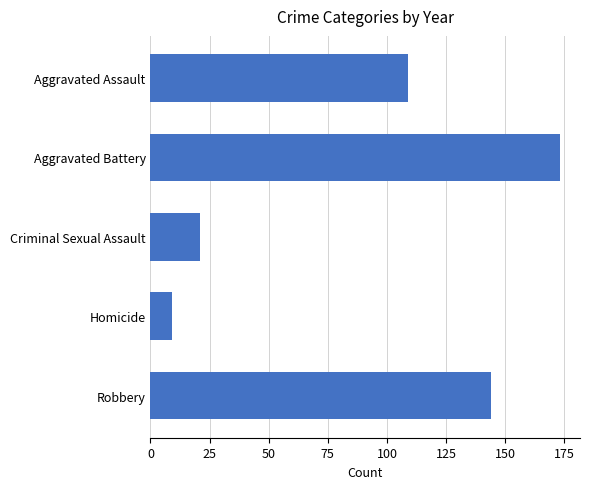

At which label is the value closest to 91?

Aggravated Assault